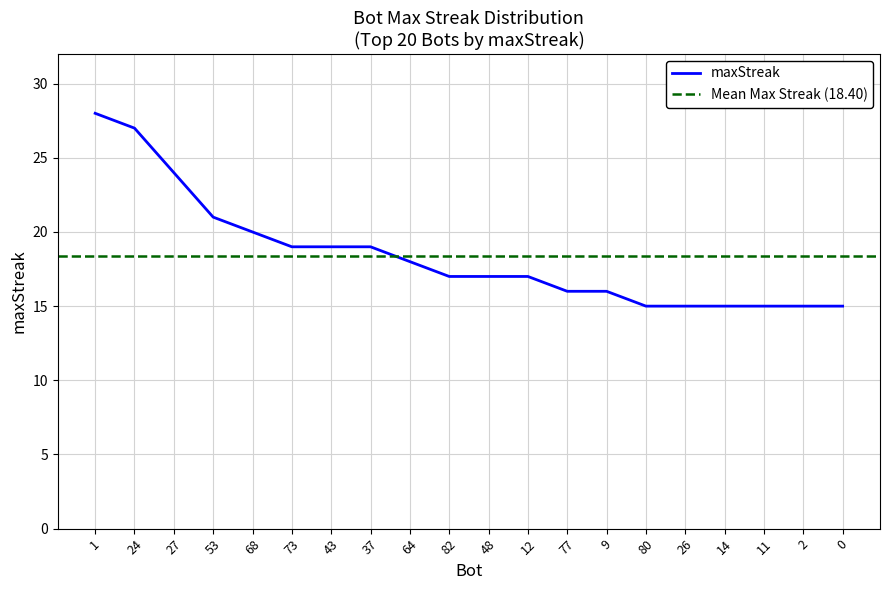

What value does the data have at 27?

24